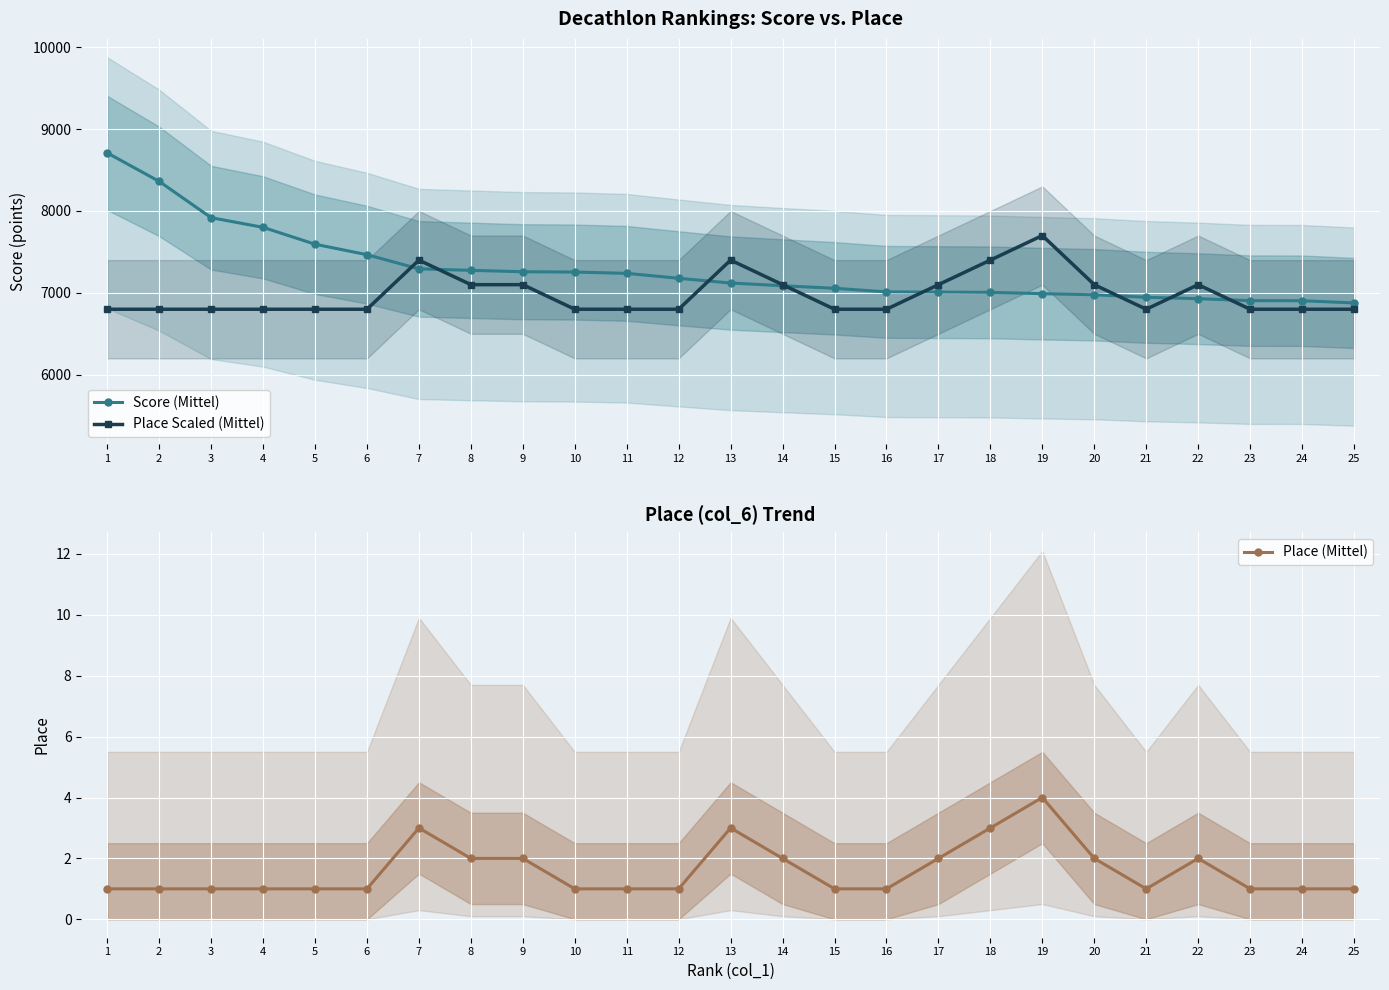

At which category does the chart reach its peak across all series?

1